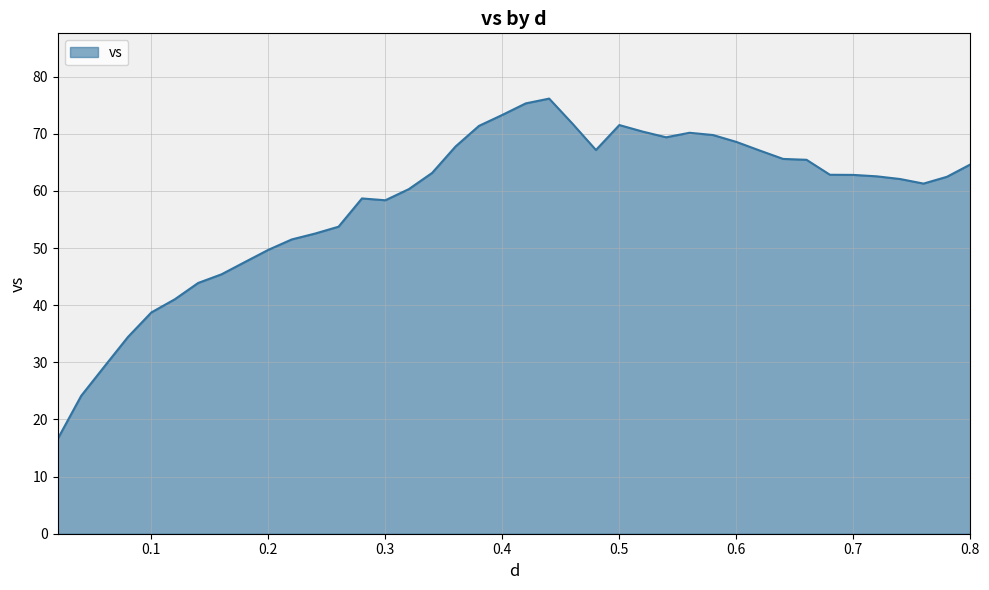

What is the maximum value shown in the chart?

76.2